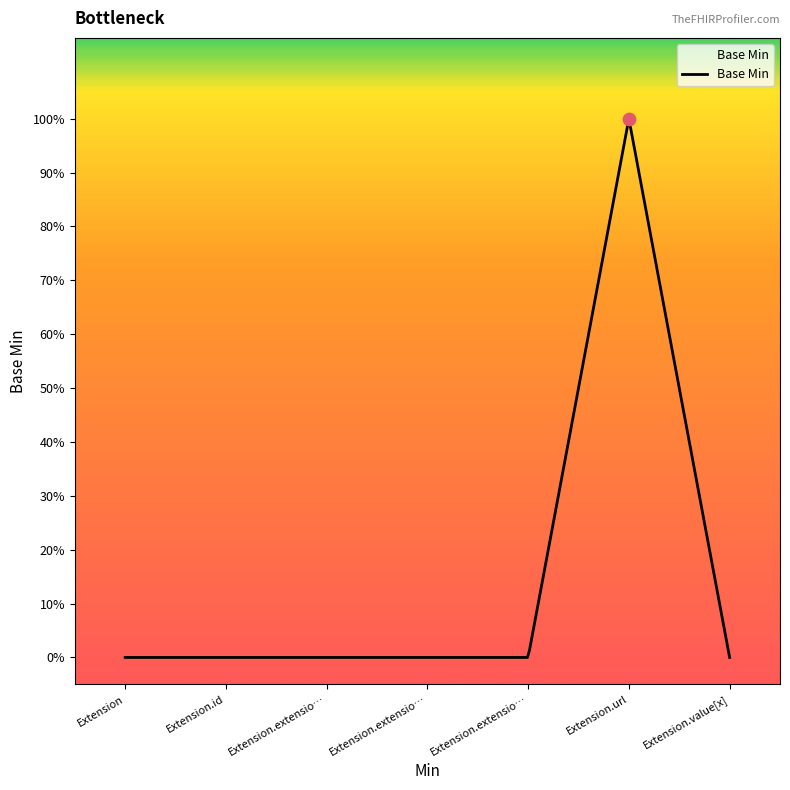

Which has a higher value, Extension.extension or Extension.url?

Extension.url